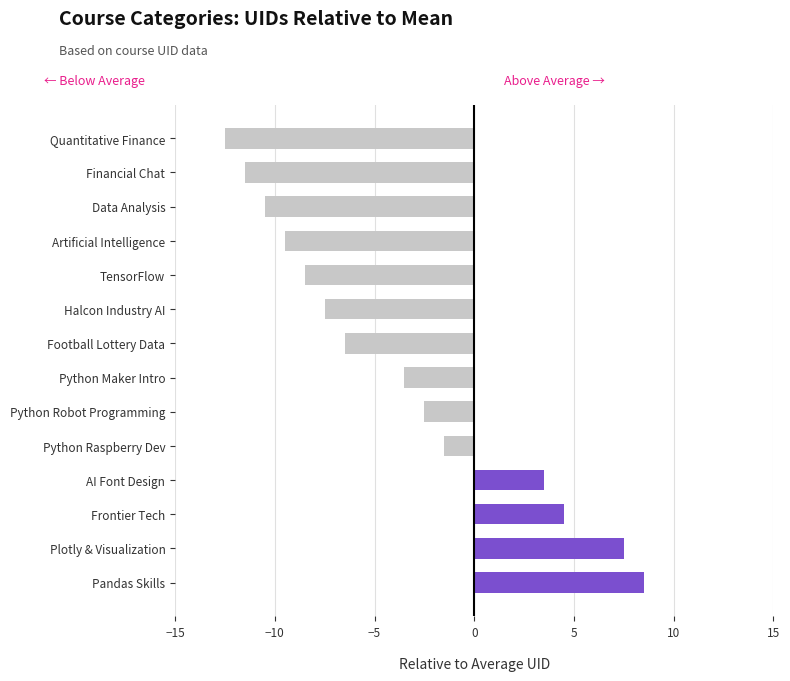

Between Plotly & Visualization and Artificial Intelligence, which is larger?

Plotly & Visualization